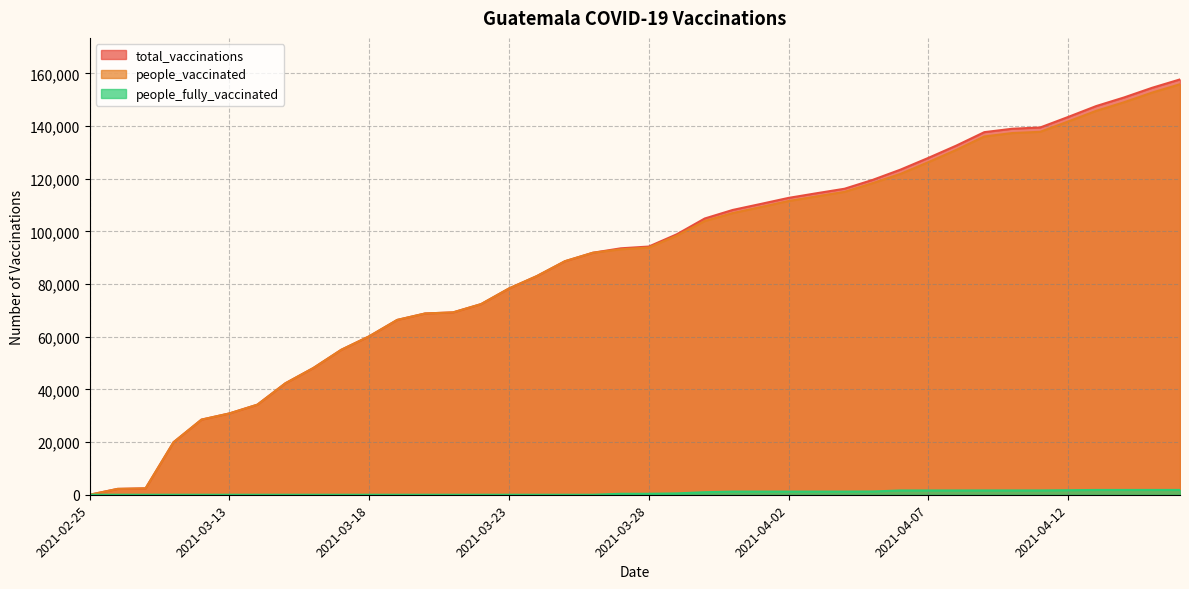

What is the sum of the people_fully_vaccinated values at 2021-03-12 and 2021-04-12?

1722